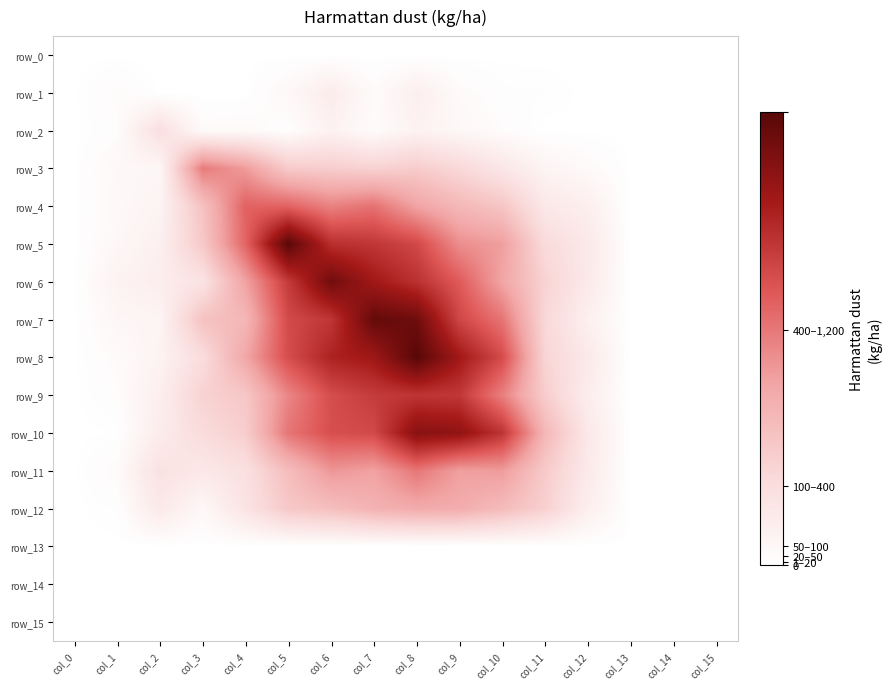

Reading left to right, list all the values displayed in this chart.

row_0: 0.0	0.0	0.0	0.0	0.0	0.0	0.0	0.0	0.0	0.0	0.0	0.0	0.0	0.0	0.0	0.0
row_1: 0.0	0.0	0.0	0.0	0.0	0.1	0.2	0.0	0.1	0.0	0.0	0.0	0.0	0.0	0.0	0.0
row_2: 0.0	0.0	0.3	0.0	0.0	0.0	0.1	0.0	0.1	0.1	0.0	0.0	0.0	0.0	0.0	0.0
row_3: 0.0	0.1	0.1	0.8	0.7	0.4	0.4	0.3	0.4	0.3	0.2	0.1	0.0	0.0	0.0	0.0
row_4: 0.0	0.1	0.1	0.4	0.9	0.9	0.8	0.8	0.6	0.5	0.4	0.2	0.1	0.0	0.0	0.0
row_5: 0.0	0.1	0.1	0.4	0.9	1.5	1.1	1.1	1.0	0.7	0.6	0.3	0.2	0.0	0.0	0.0
row_6: 0.0	0.1	0.1	0.2	0.6	1.1	1.4	1.2	1.1	0.9	0.6	0.3	0.2	0.0	0.0	0.0
row_7: 0.0	0.1	0.1	0.4	0.5	1.0	1.1	1.5	1.4	1.0	0.8	0.3	0.1	0.0	0.0	0.0
row_8: 0.0	0.0	0.1	0.3	0.6	1.0	1.2	1.3	1.5	1.2	1.0	0.3	0.2	0.0	0.0	0.0
row_9: 0.0	0.0	0.1	0.3	0.4	0.7	1.0	1.1	1.1	1.1	0.8	0.4	0.1	0.0	0.0	0.0
row_10: 0.0	0.0	0.2	0.3	0.4	0.8	1.0	1.0	1.3	1.3	1.1	0.5	0.2	0.0	0.0	0.0
row_11: 0.0	0.0	0.2	0.2	0.2	0.5	0.7	0.6	0.8	0.6	0.7	0.4	0.2	0.0	0.0	0.0
row_12: 0.0	0.0	0.2	0.1	0.2	0.4	0.5	0.5	0.6	0.6	0.5	0.4	0.1	0.0	0.0	0.0
row_13: 0.0	0.0	0.0	0.0	0.0	0.0	0.0	0.0	0.0	0.0	0.0	0.0	0.0	0.0	0.0	0.0
row_14: 0.0	0.0	0.0	0.0	0.0	0.0	0.0	0.0	0.0	0.0	0.0	0.0	0.0	0.0	0.0	0.0
row_15: 0.0	0.0	0.0	0.0	0.0	0.0	0.0	0.0	0.0	0.0	0.0	0.0	0.0	0.0	0.0	0.0